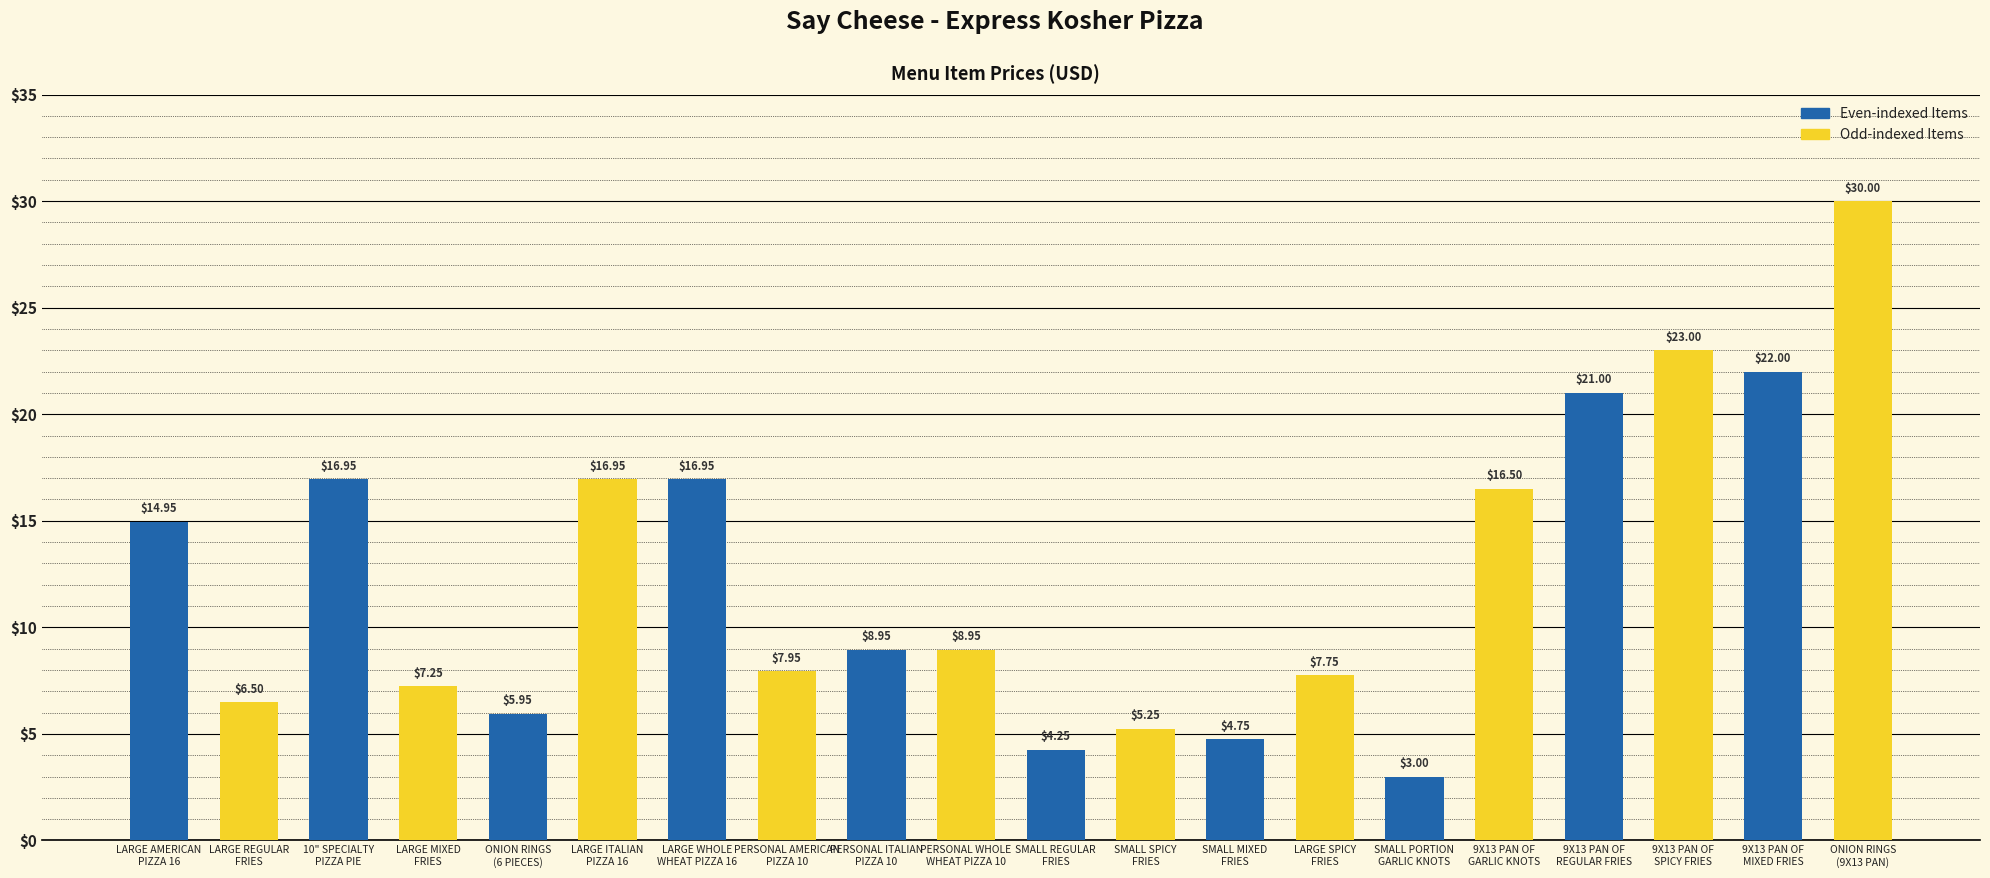

Are the bars grouped side by side (vs. stacked)?

No